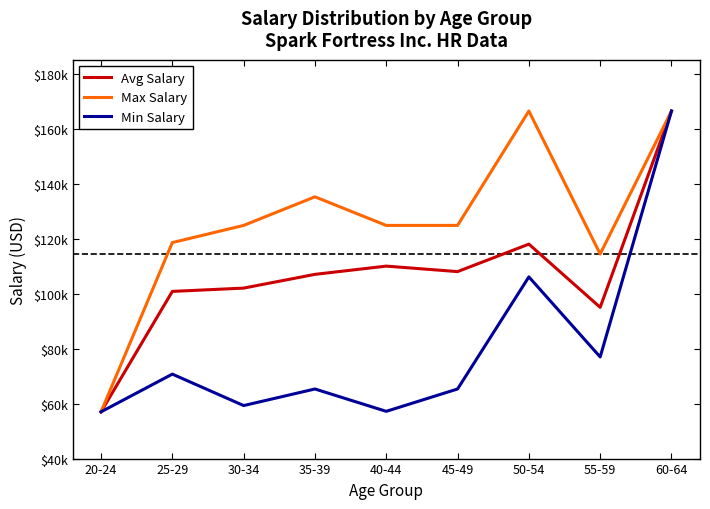

Which category has the highest value across all series?

60-64